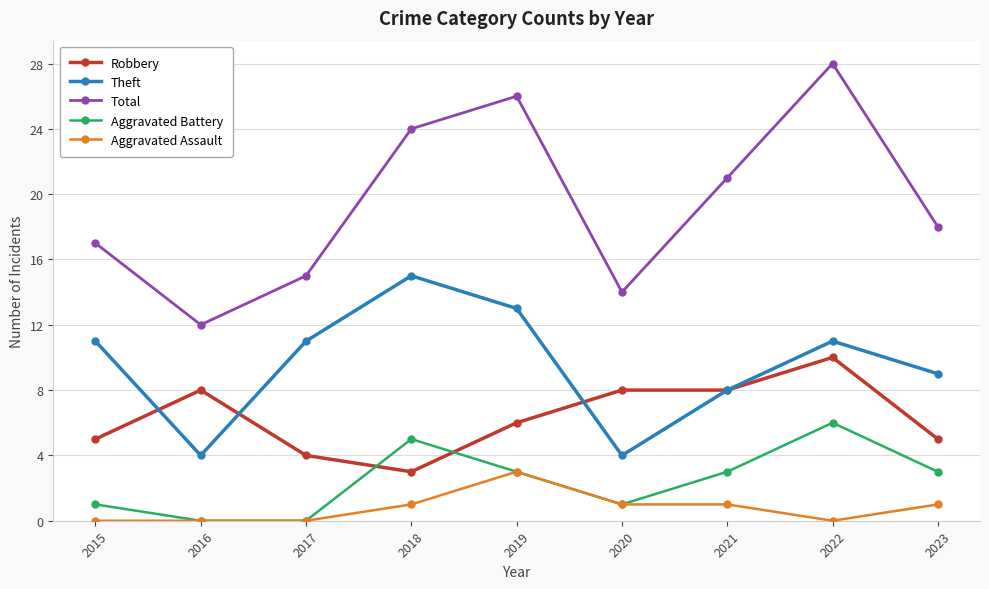

At how many categories does at least one series exceed 4?

9